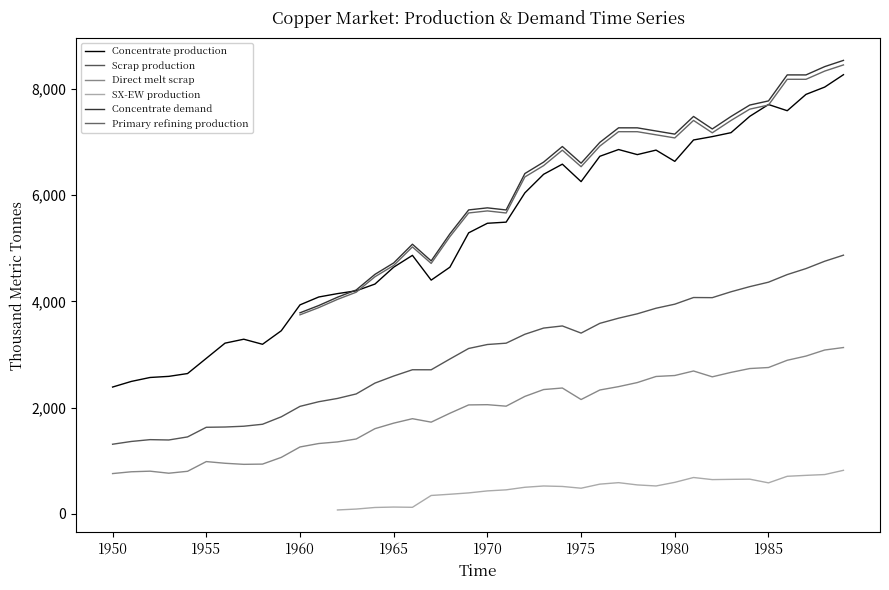

Which series has the widest spread of values?

Concentrate production